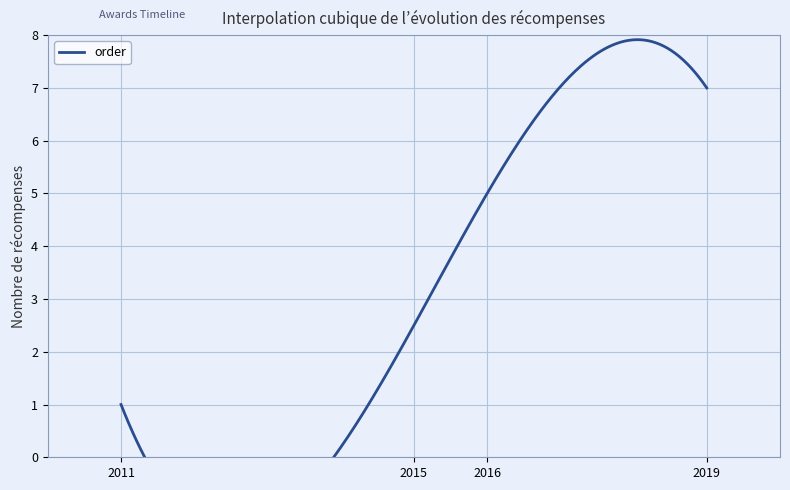

What is the difference between the maximum and second lowest values?

5